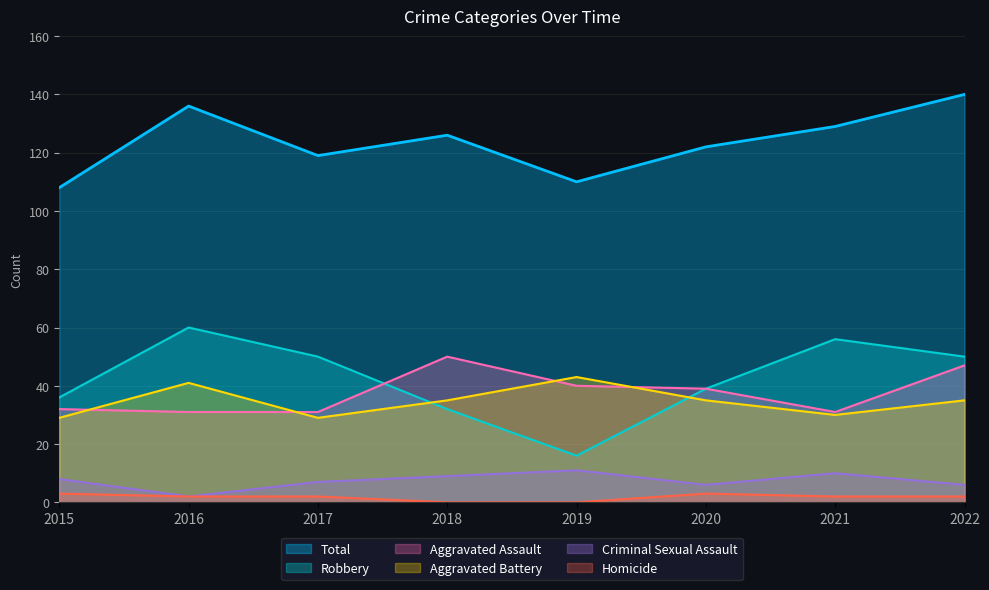

How many lines are shown in the chart?

6